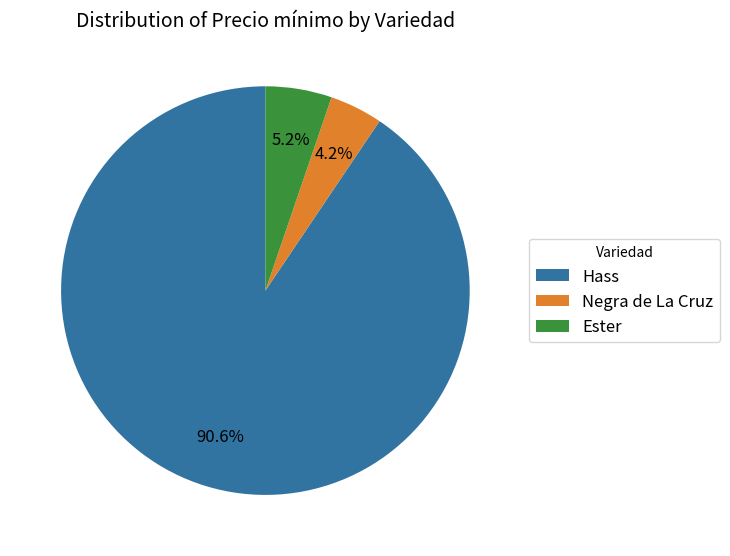

Does Hass account for over 50% of the chart?

Yes